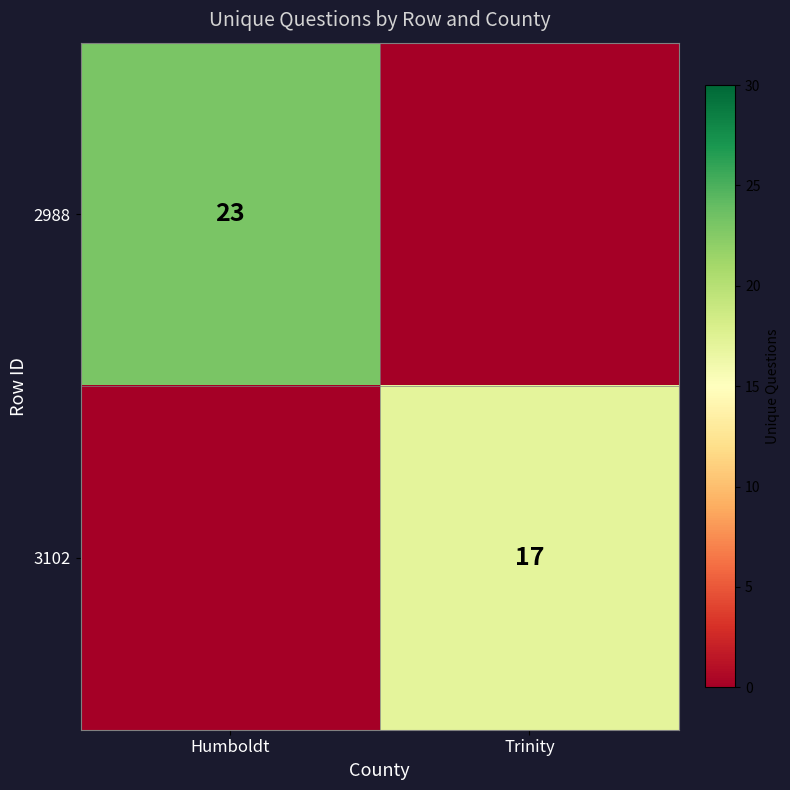

The value of 2988 at Humboldt is 6. True or false?

False